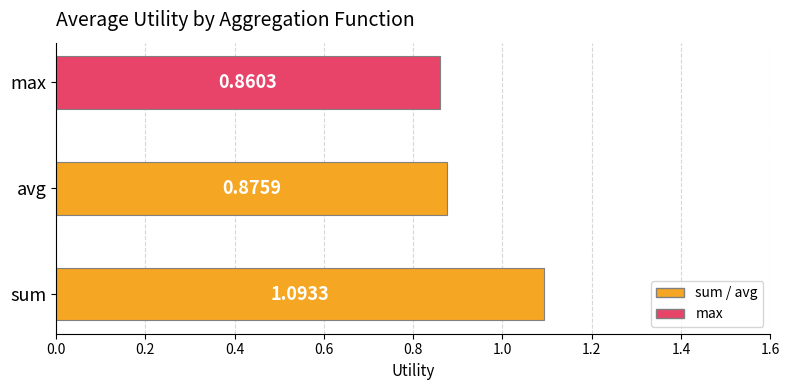

Does the chart contain stacked bars?

No